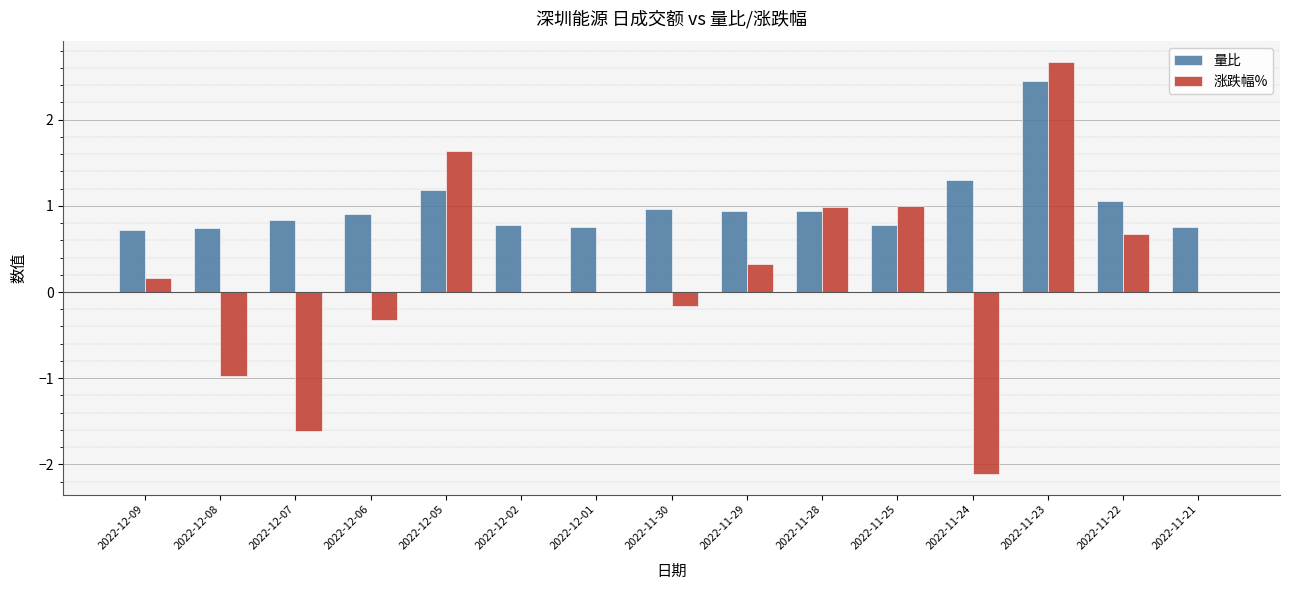

Is it true that 涨跌幅% equals 1.4 at 2022-11-25?

False